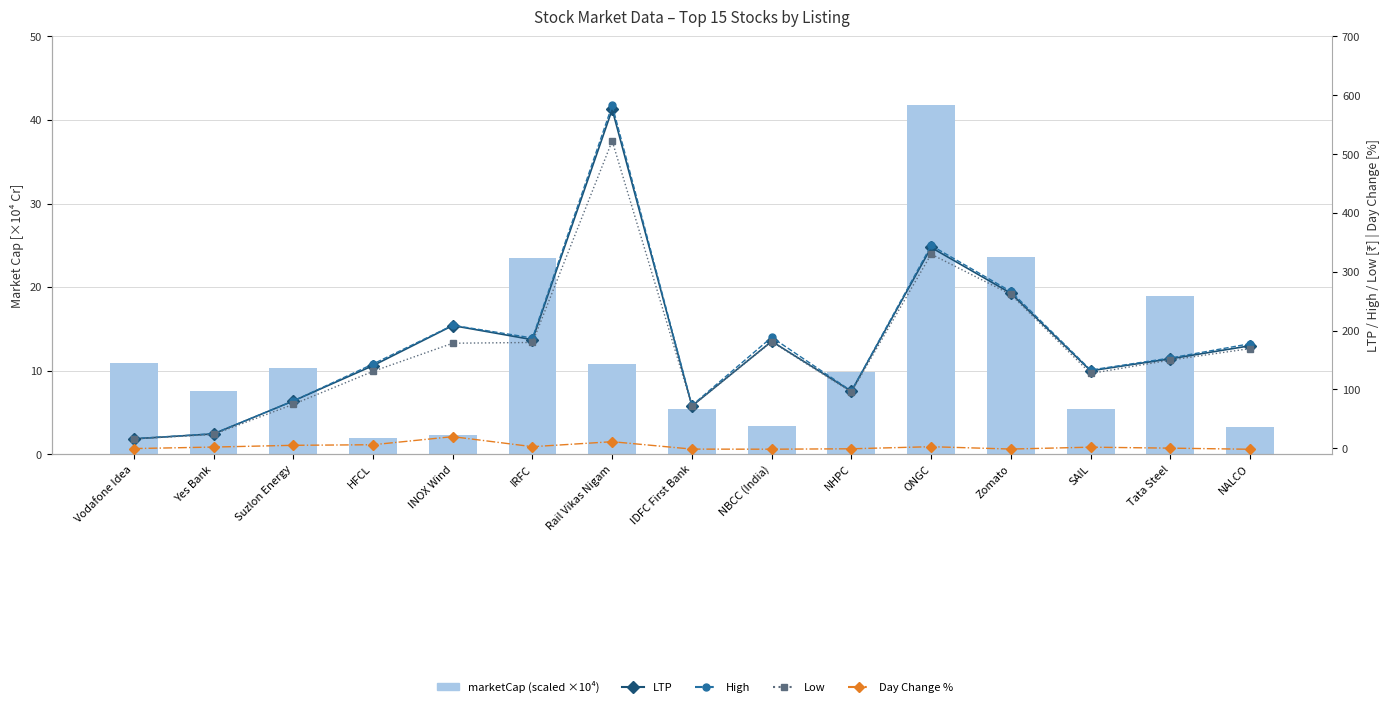

What is the value of the marketCap (scaled ×10⁴) bar at the 13th from the left?

5.3